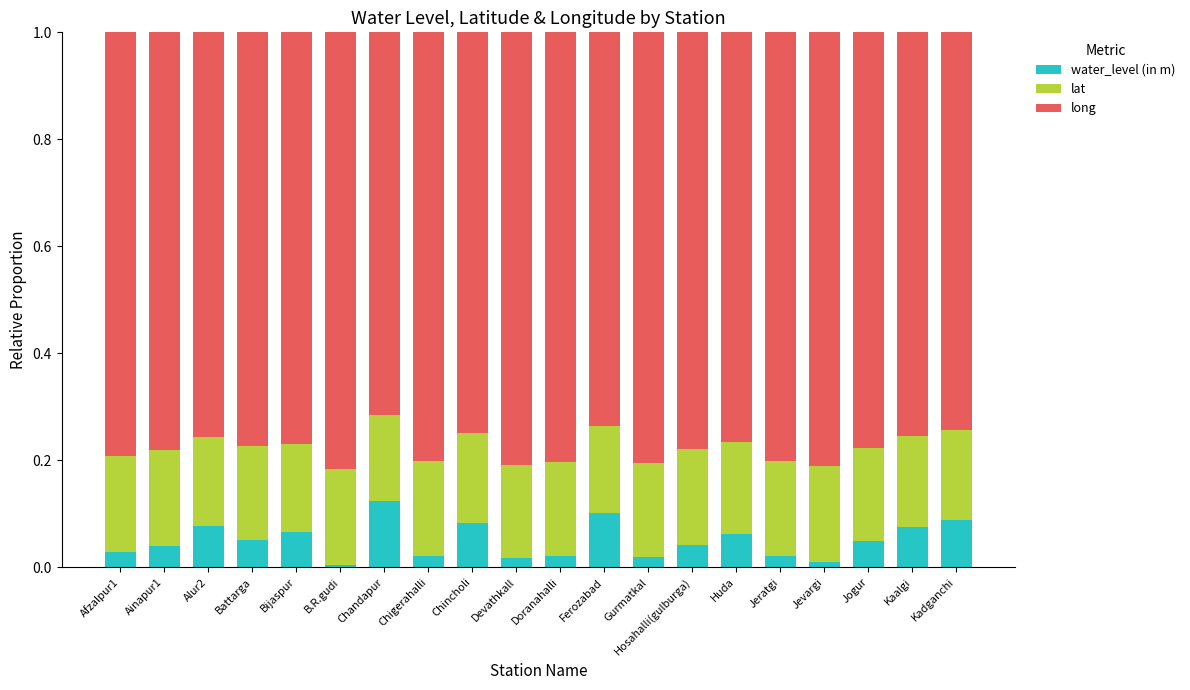

What is the total value across all series at Chandapur?

1.0